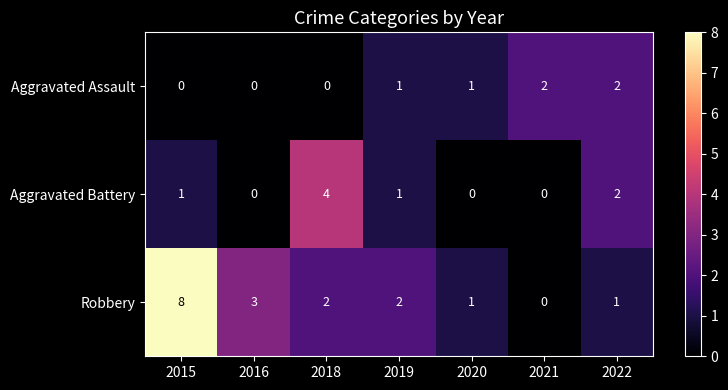

What is the sum of all Robbery values?

17